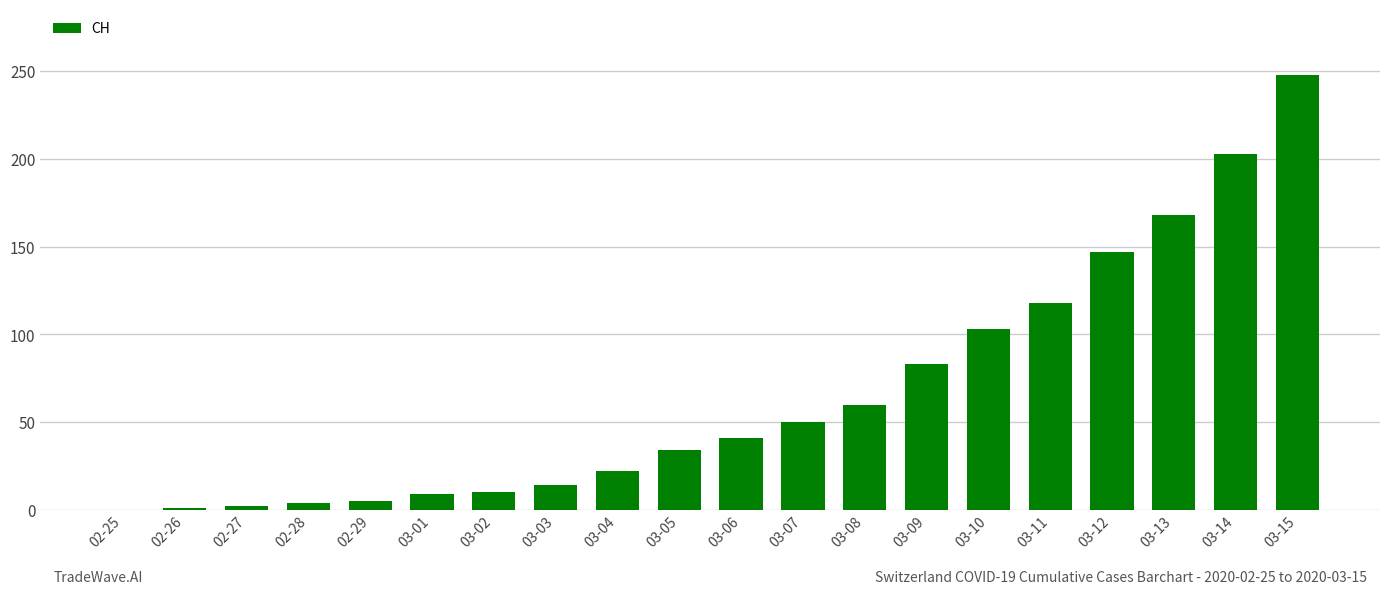

What is the change in value from 02-25 to 03-04?

+22